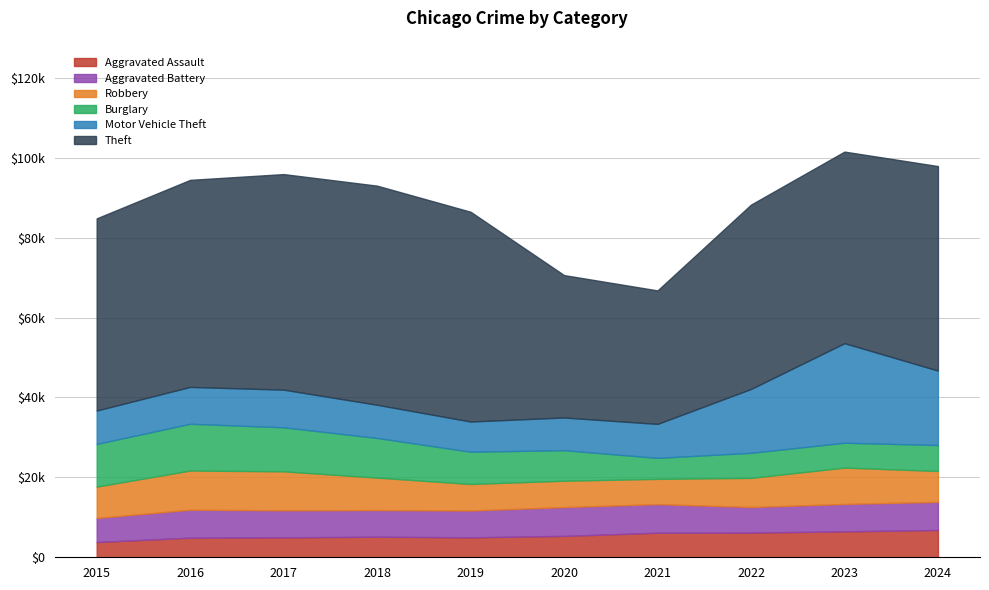

What is the difference between the maximum and minimum values in the Aggravated Battery series?

1196